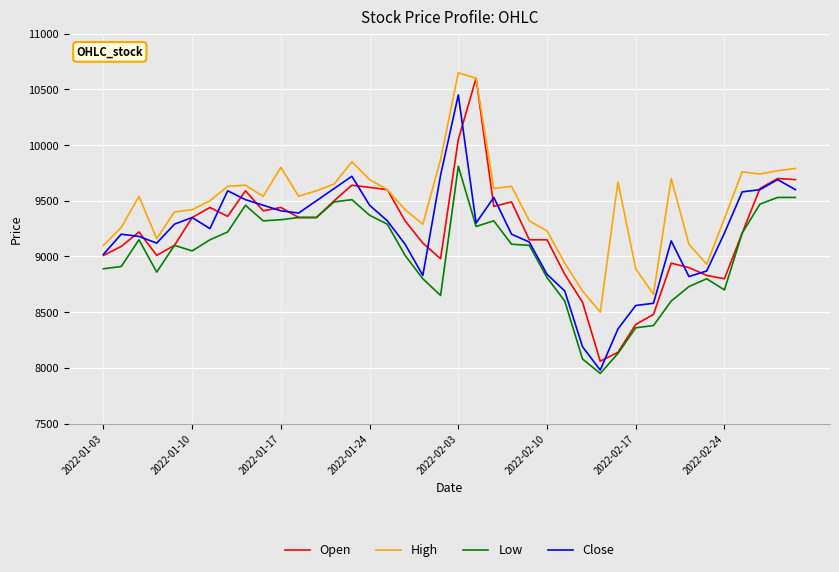

Which series has the largest total across all categories?

High